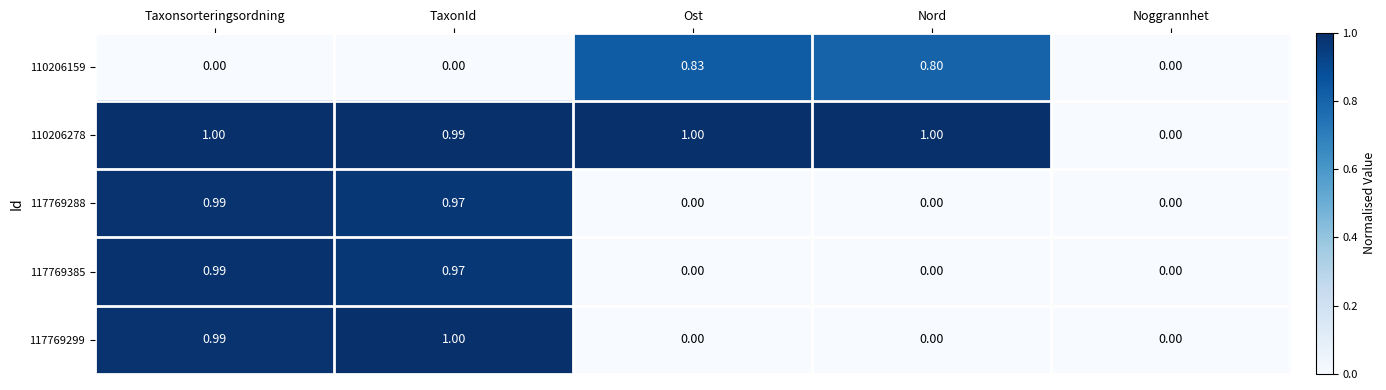

At which category is the sum across all series the highest?

Taxonsorteringsordning